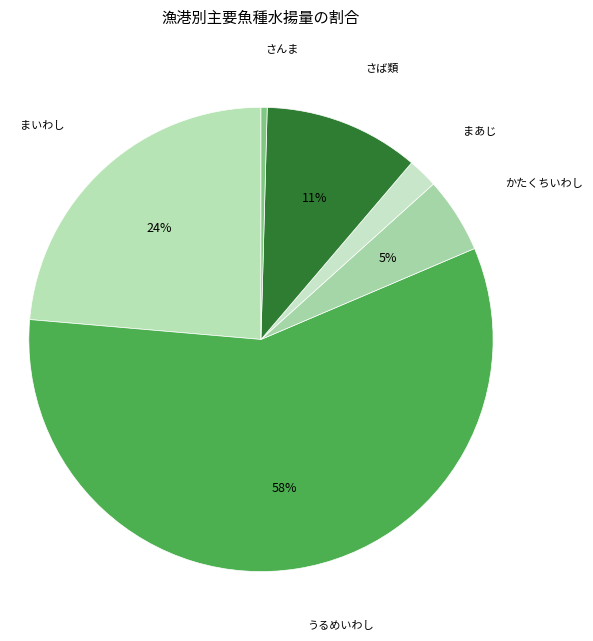

Is there any slice that represents more than half of the pie?

Yes